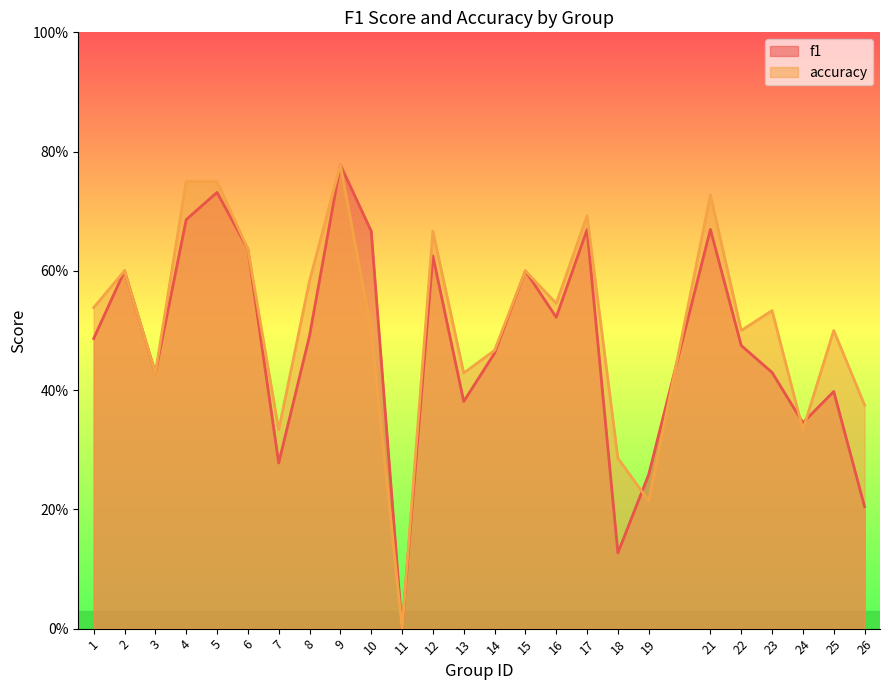

In accuracy, how many points are lower than both neighbors (excluding endpoints)?

8